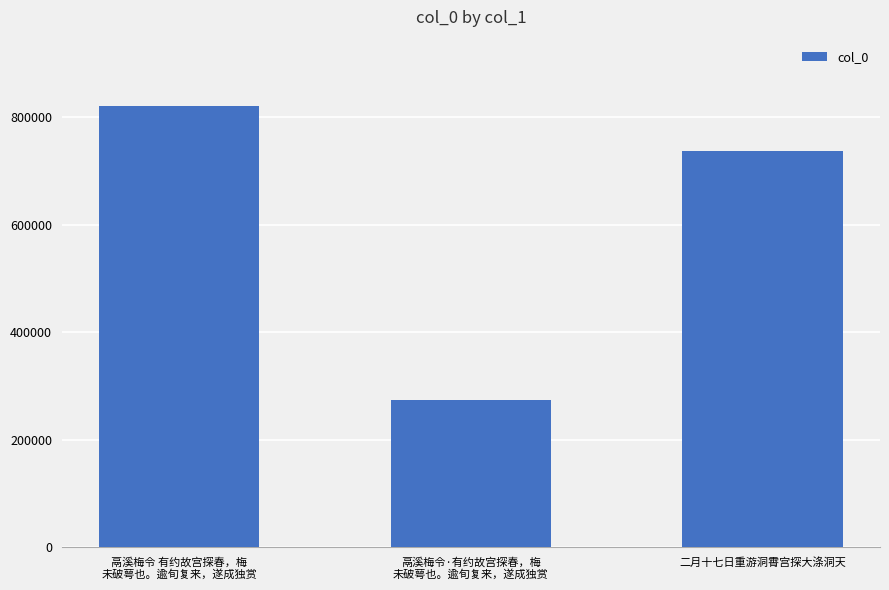

What is the difference between the second highest and minimum values?

464056